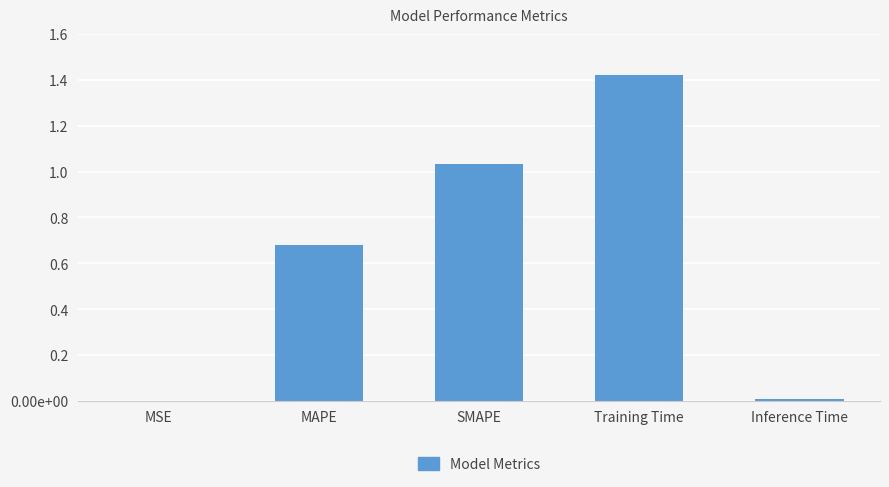

Which category has the lowest value across all series?

MSE